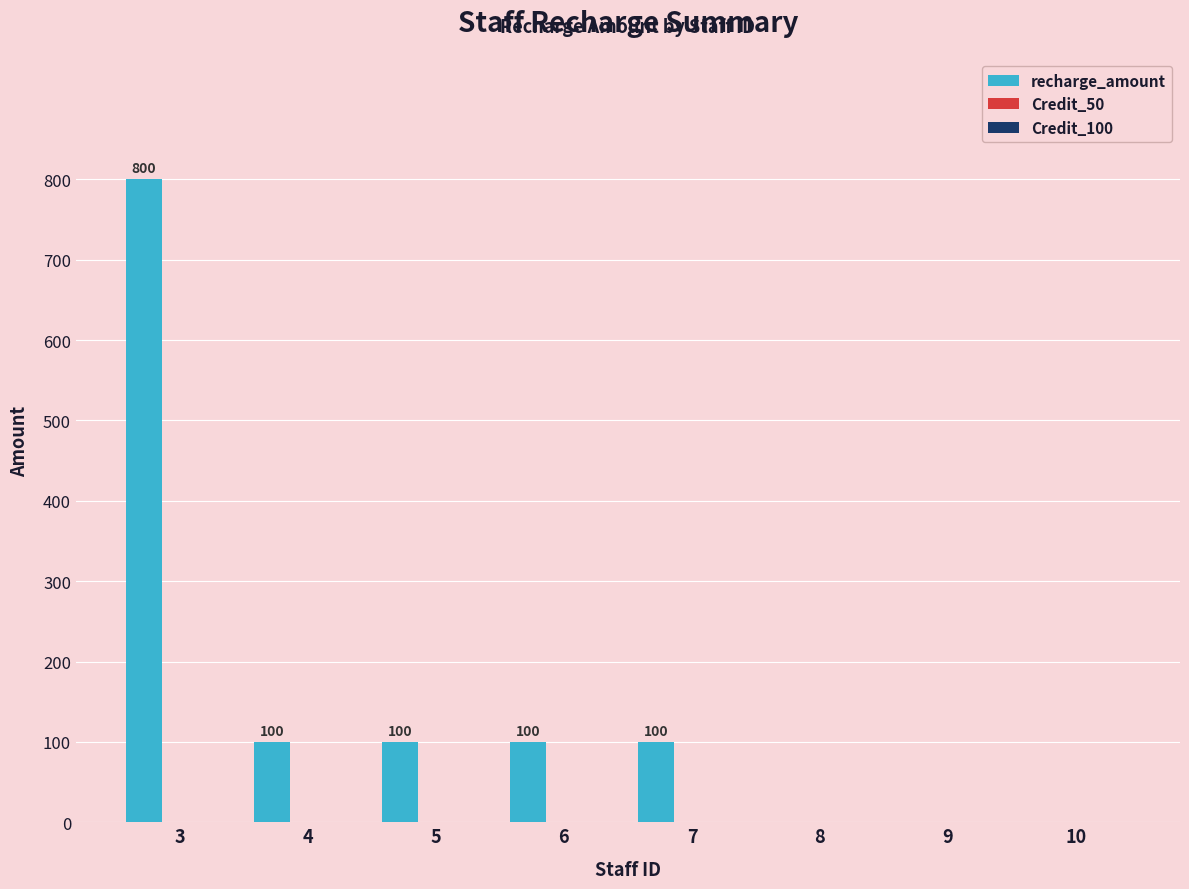

What is the greatest value displayed?

800